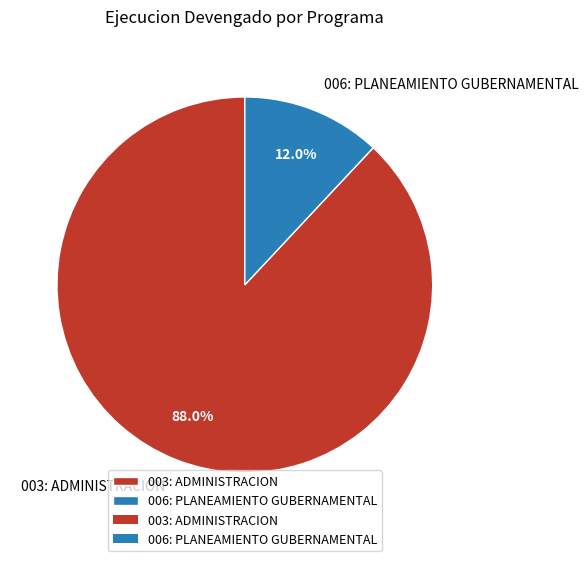

True or false: 003: ADMINISTRACION accounts for 99% of the total.

False